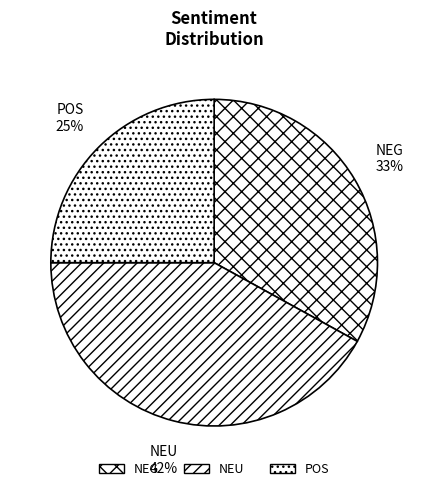

Is the sum of POS and NEG greater than half?

Yes